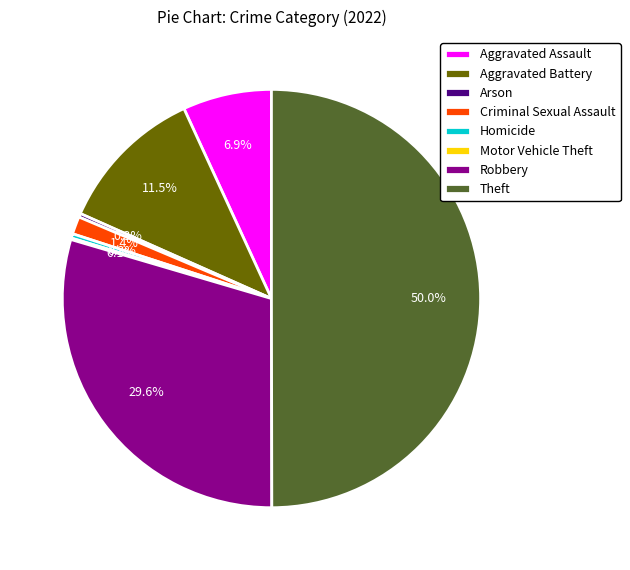

Between Arson and Aggravated Battery, which is larger?

Aggravated Battery